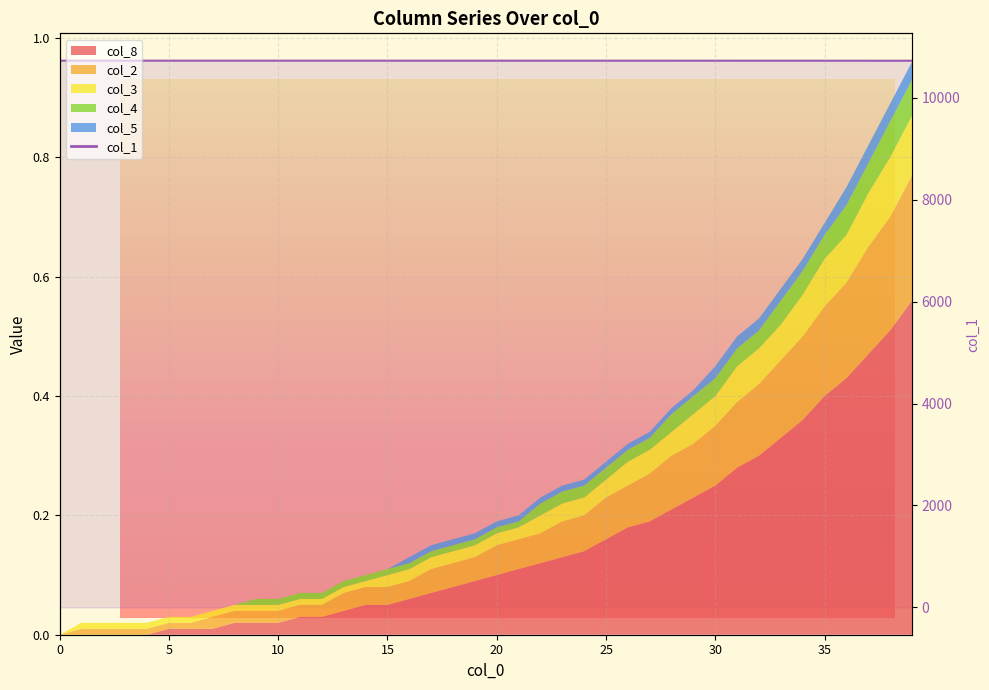

Does the chart display data point markers on the line(s)?

No